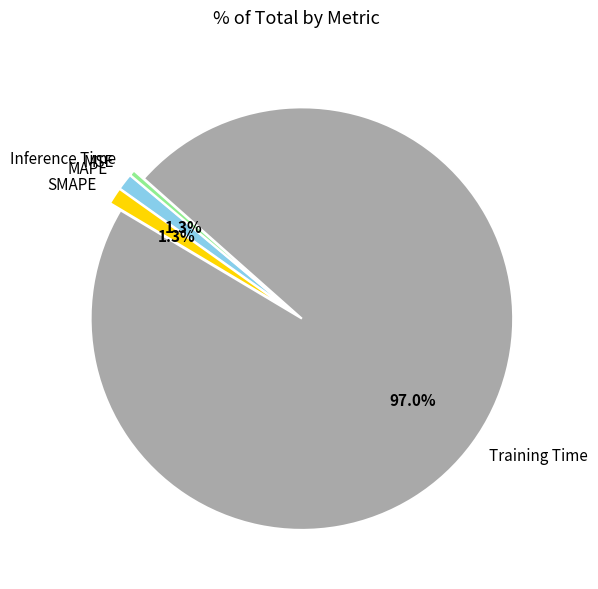

To the nearest percent, what is the average slice percentage?

20%